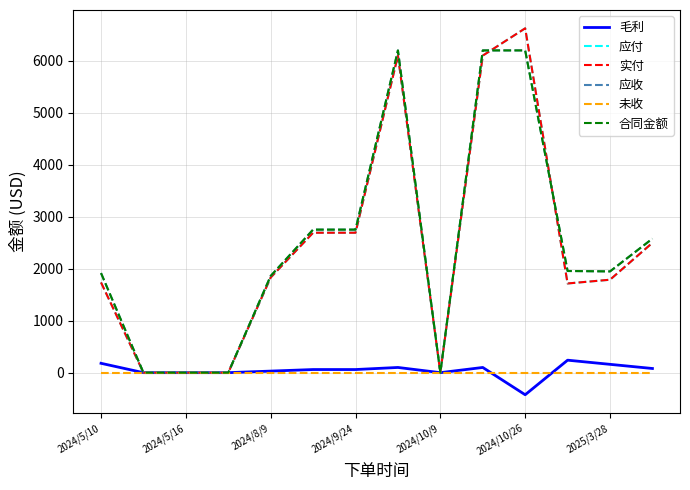

Does the chart have visible grid lines?

Yes